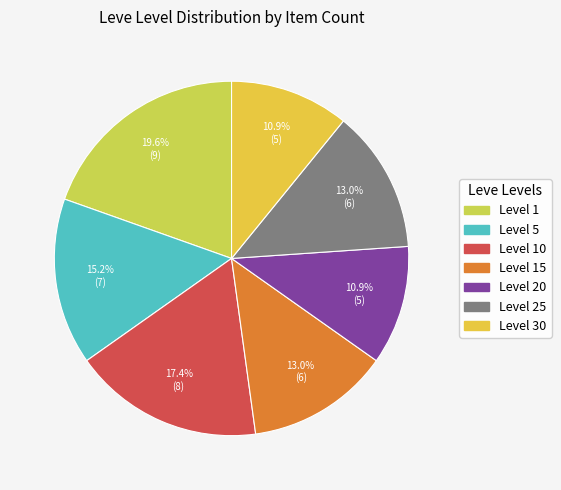

How many slices are in this pie chart?

7